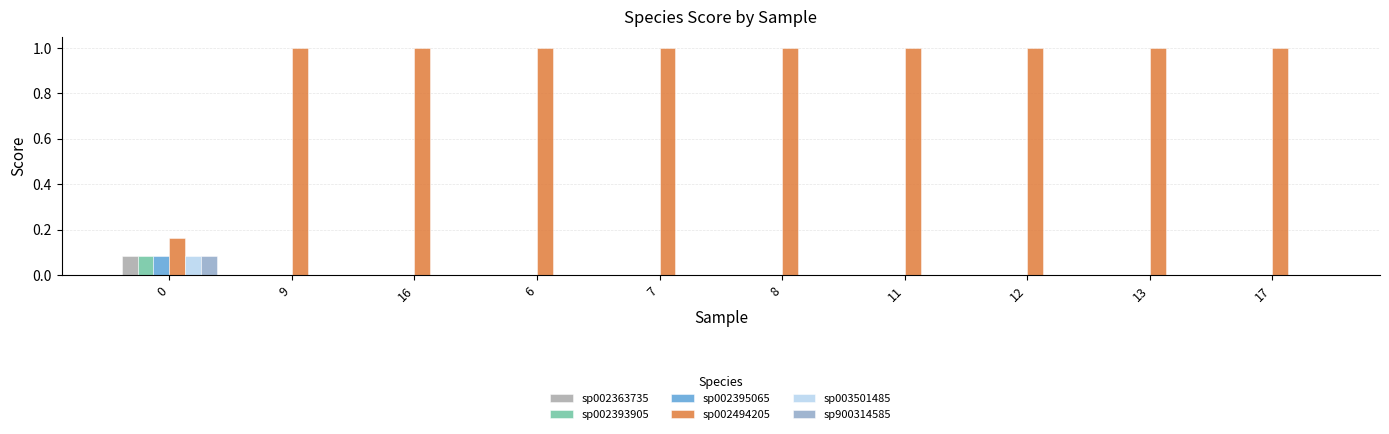

Does the chart contain stacked bars?

No